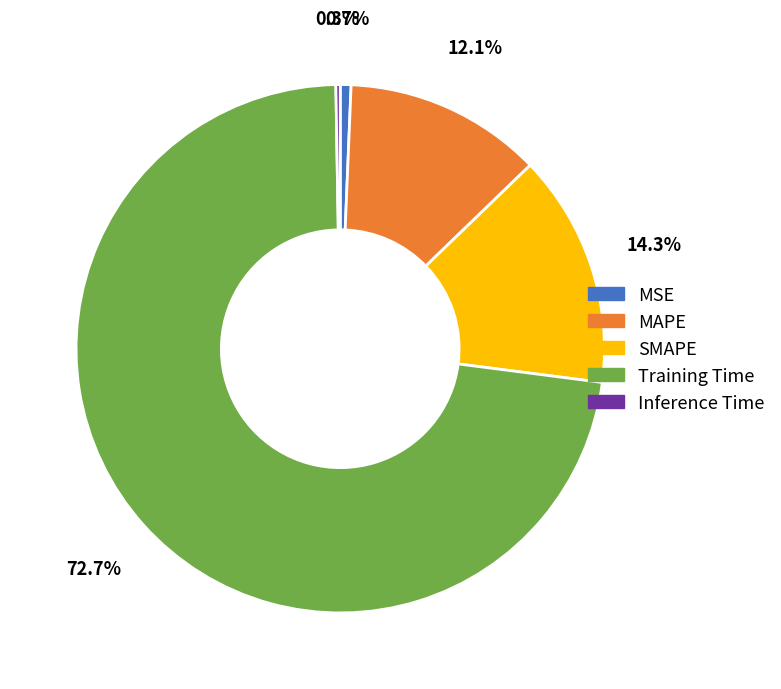

Which slice represents more than half of the pie?

Training Time